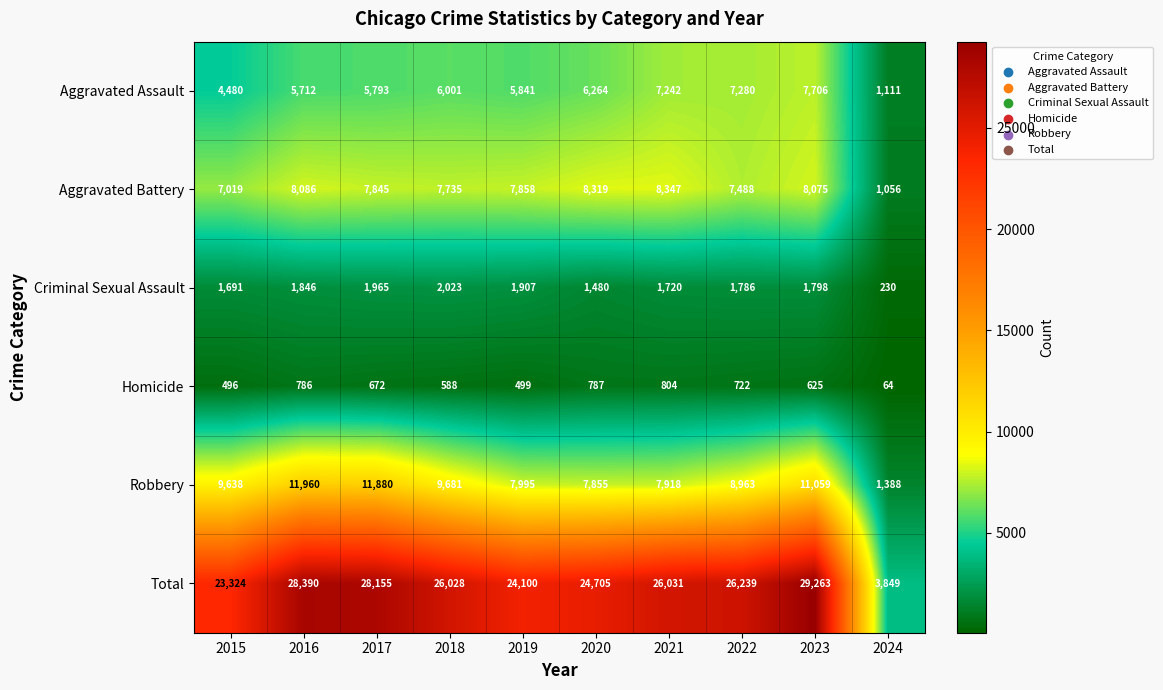

What is the difference between the second highest and minimum values in the Total series?

24541